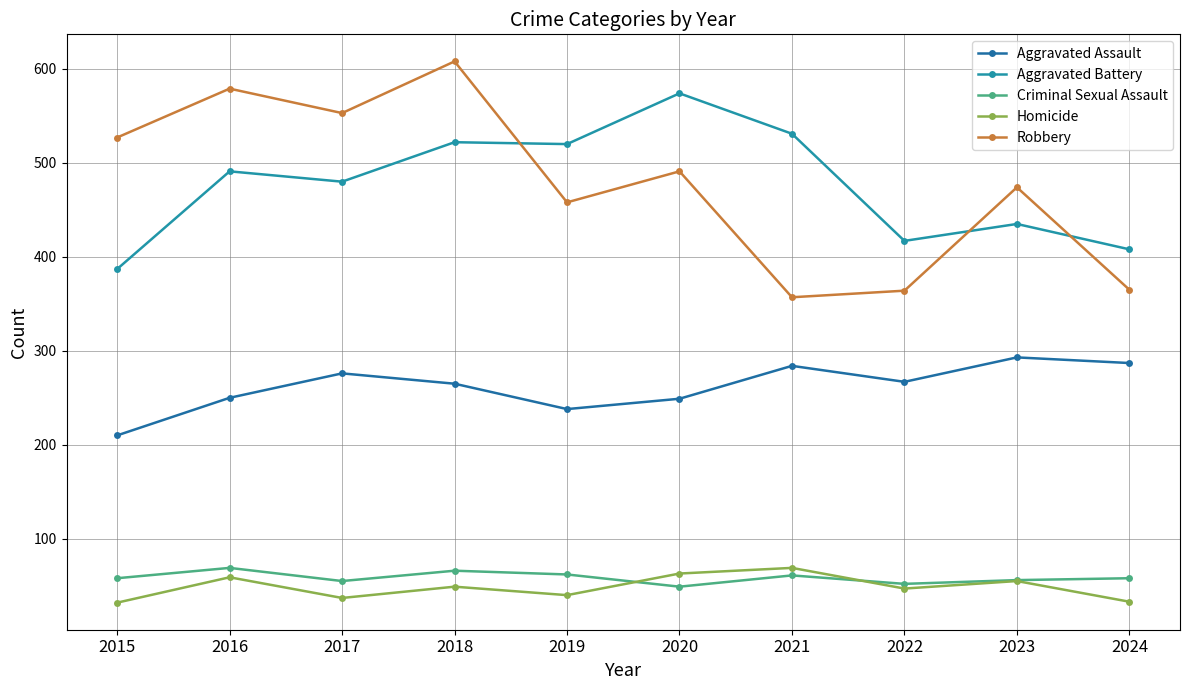

At which label does Robbery first exceed 491?

2015